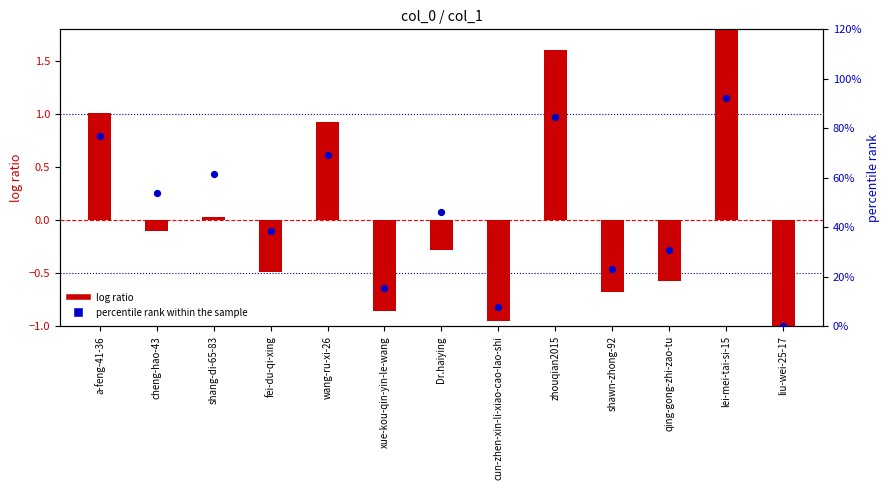

What is the total value across all series at fei-du-qi-xing?

38.0